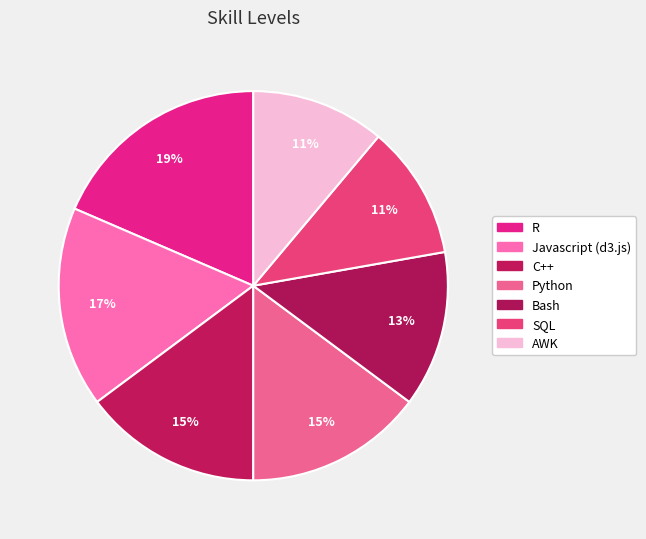

How many segments does this pie chart have?

7